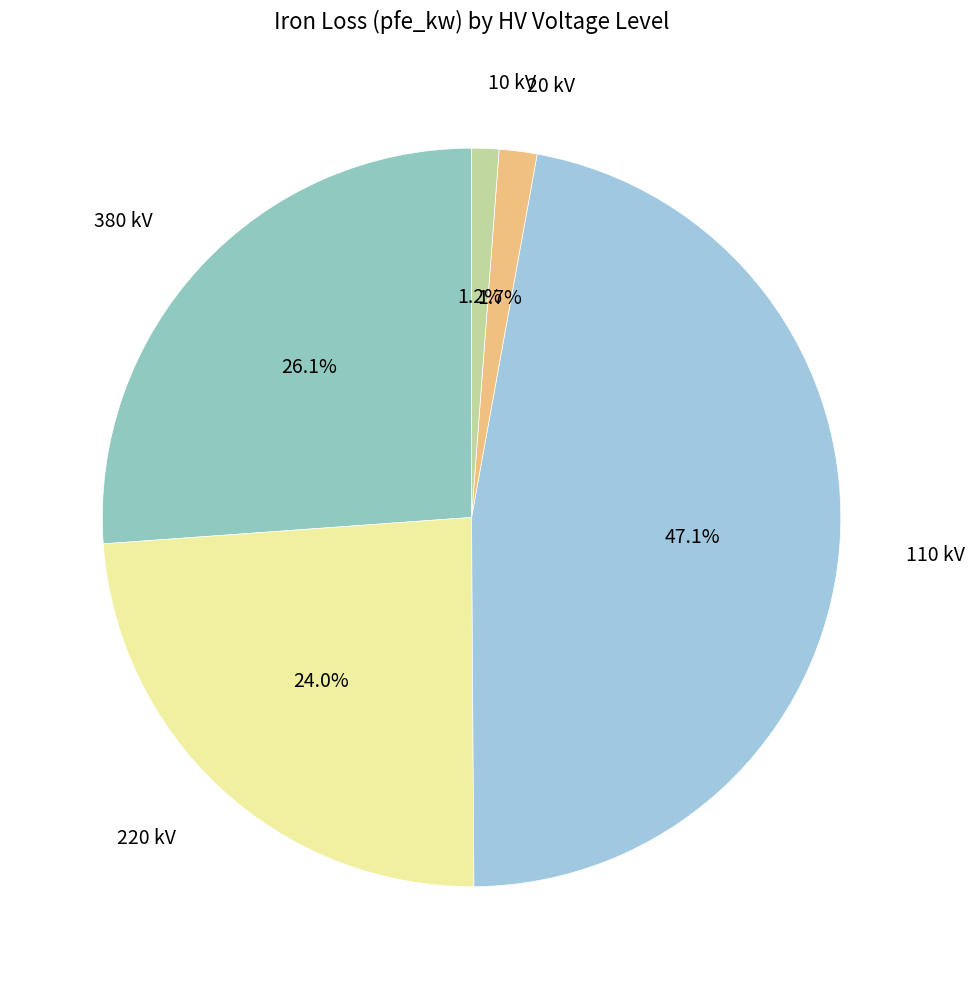

Between 110 kV and 20 kV, which is larger?

110 kV